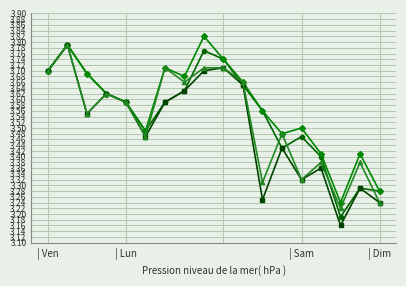

The col_4 series shows 5.4 at 14. True or false?

False